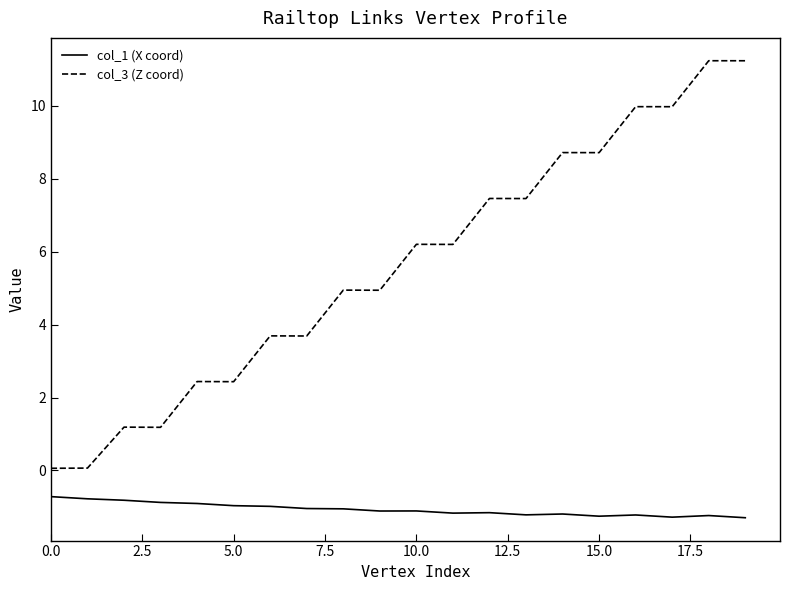

At how many categories does at least one series exceed 1?

18